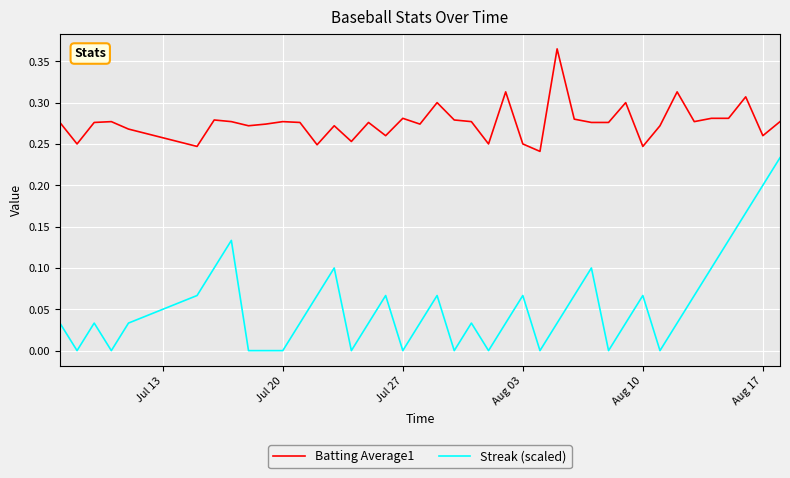

True or false: Batting Average1 and Streak (scaled) intersect in this chart.

False